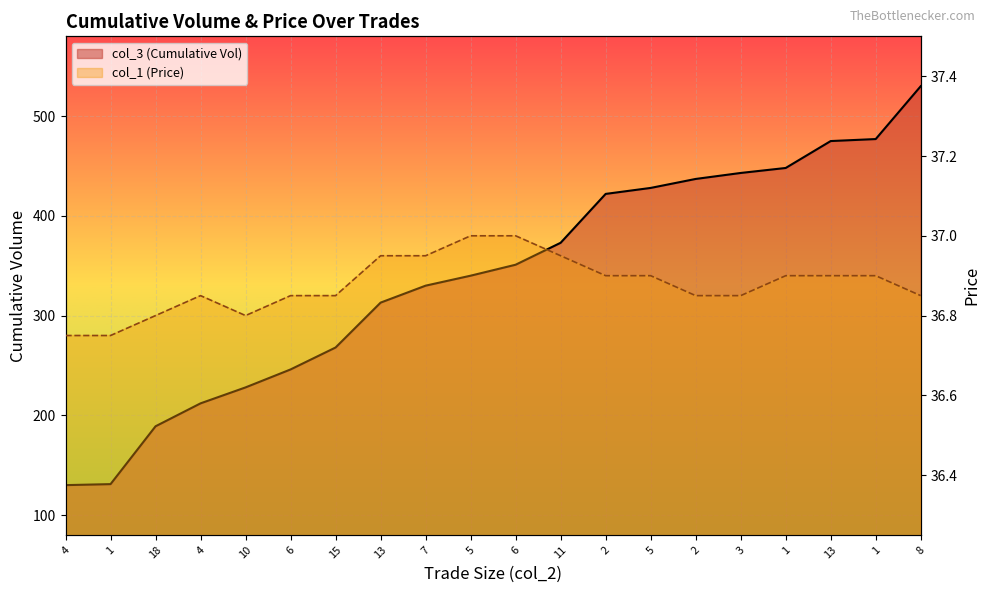

What is the difference between the highest and lowest values at 7?

293.1